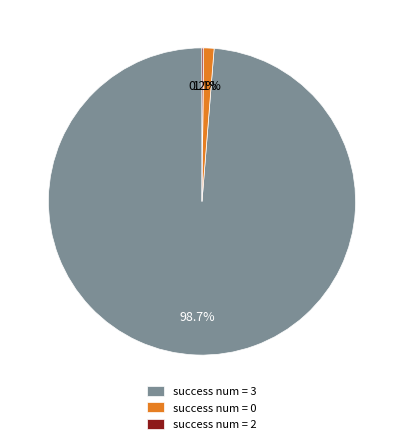

Is there any slice that represents more than half of the pie?

Yes